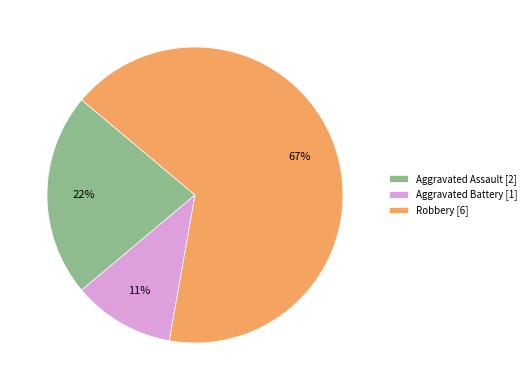

To the nearest percent, what is the combined percentage of Aggravated Assault [2] and Aggravated Battery [1]?

33%